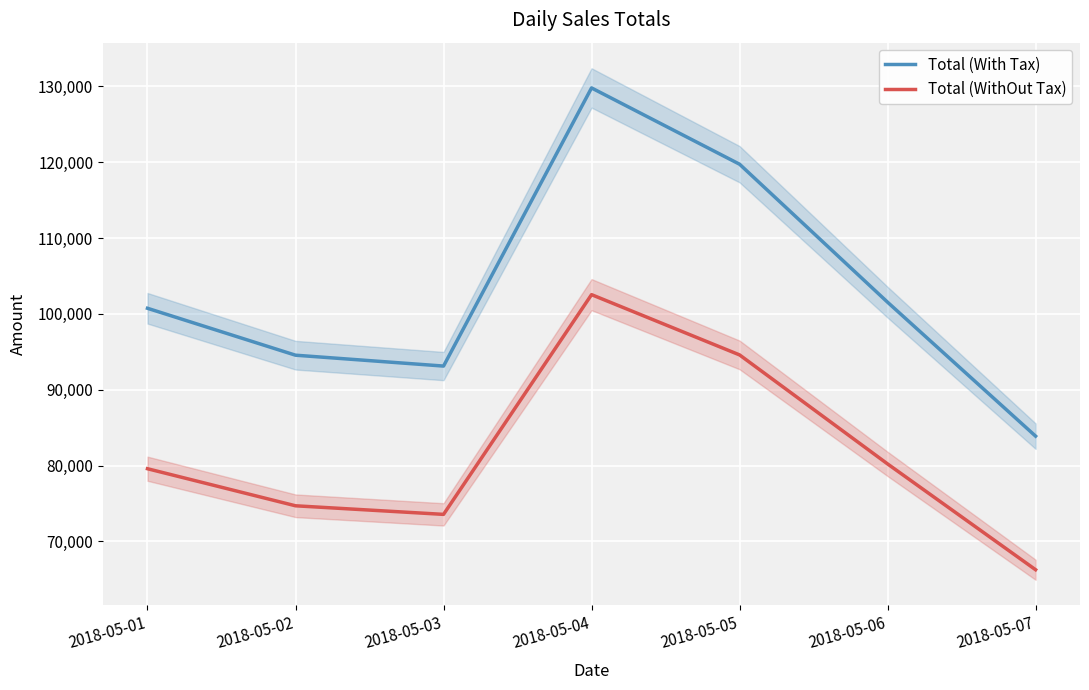

The value of Total (WithOut Tax) at 2018-05-03 is 73558.4. True or false?

True